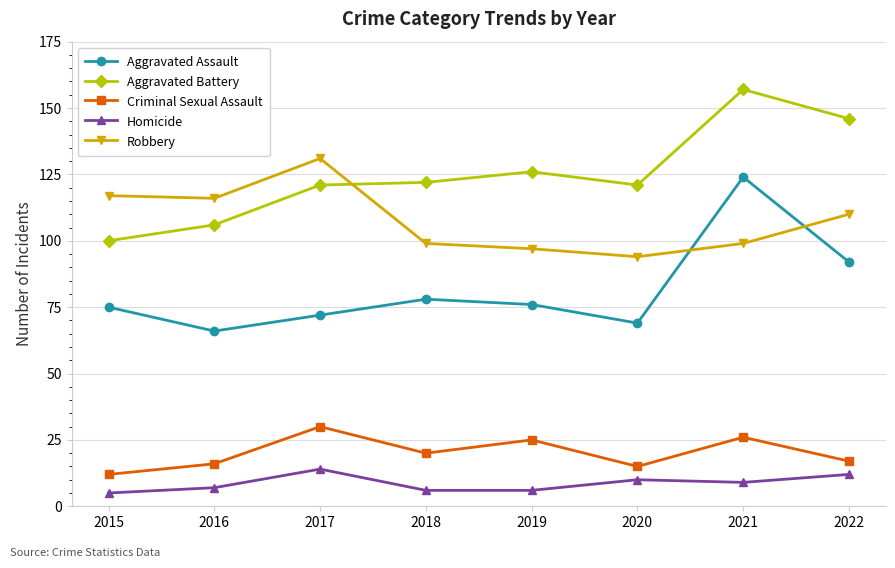

Rank the series at 2018 from highest to lowest value.

Aggravated Battery, Robbery, Aggravated Assault, Criminal Sexual Assault, Homicide